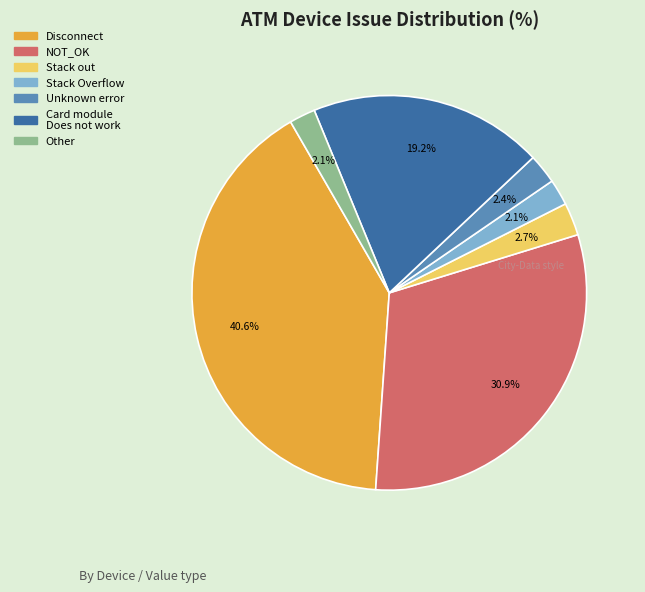

Which category has the biggest portion of the pie?

Disconnect